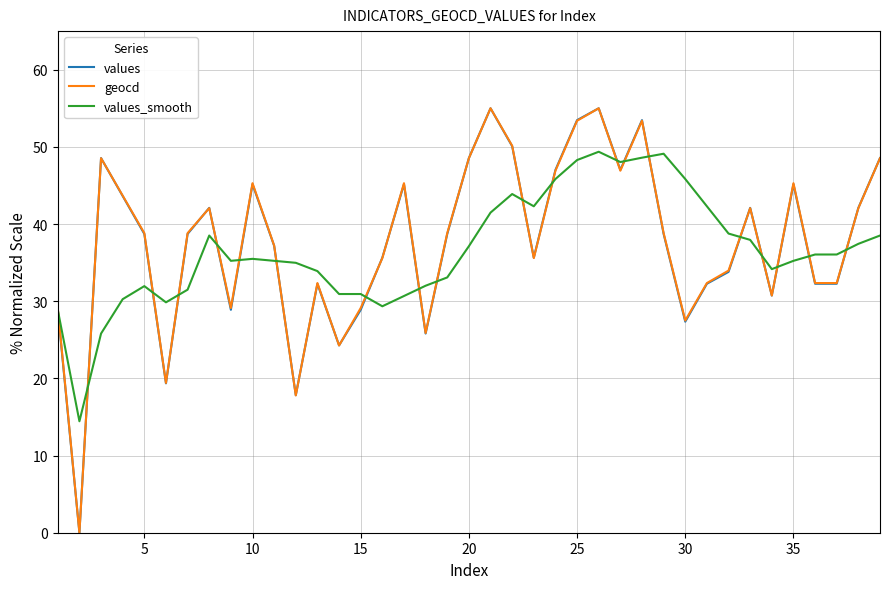

What is the highest value of the values_smooth series?

49.4